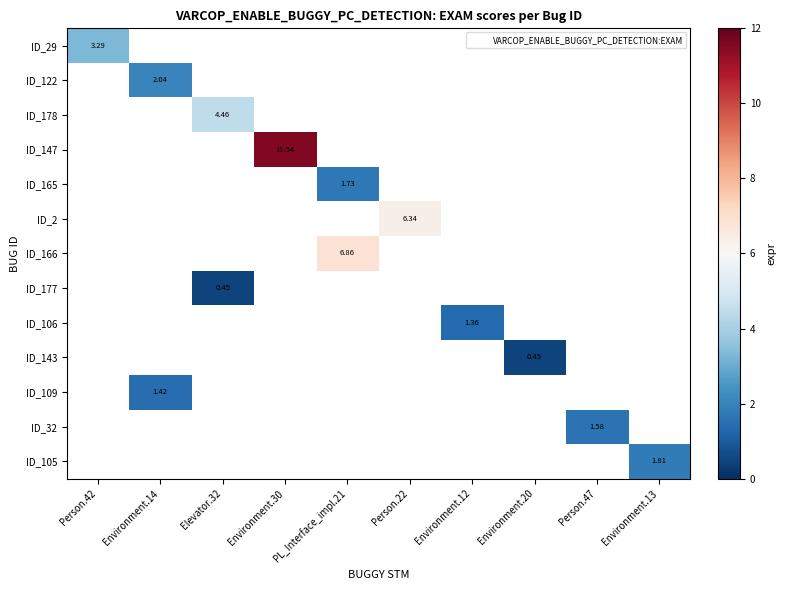

What is the highest value of the ID_29 series?

3.3